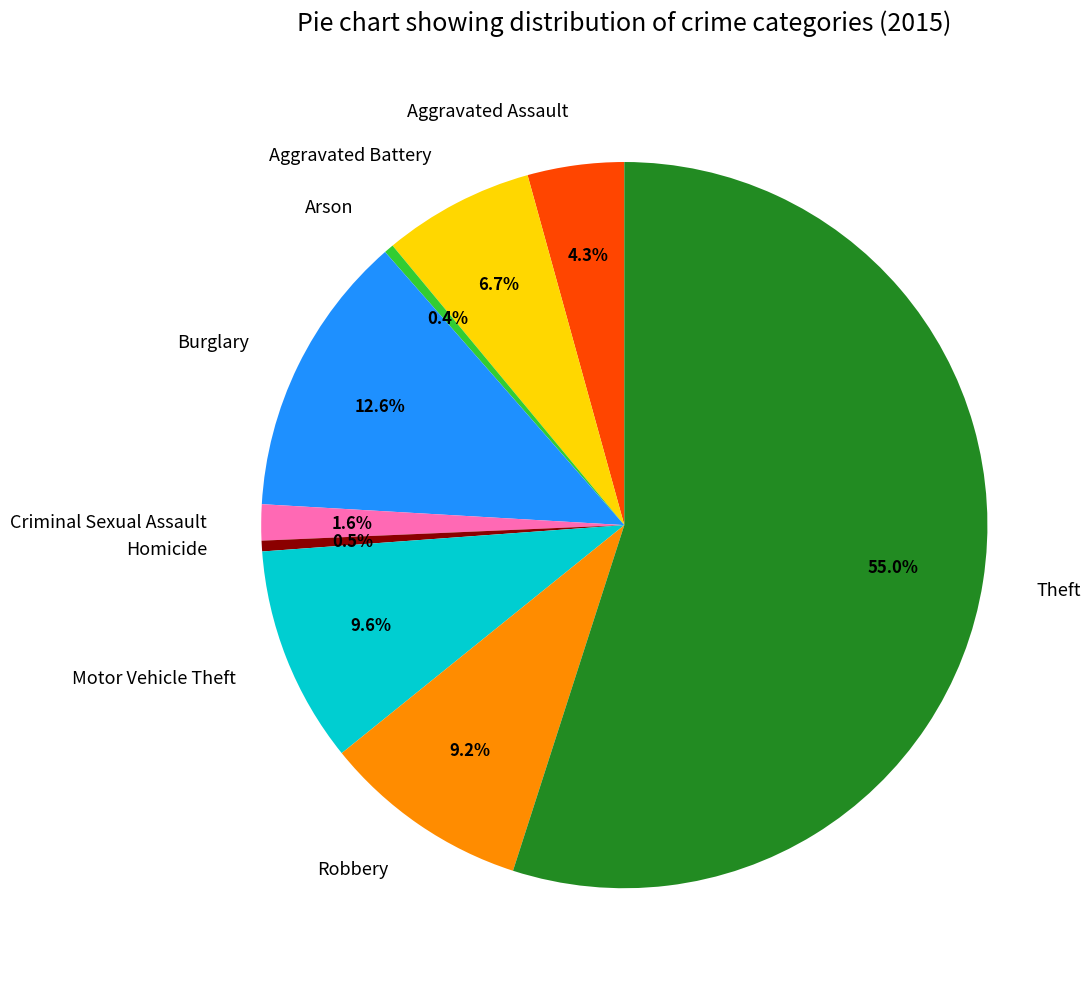

Which category has the biggest portion of the pie?

Theft